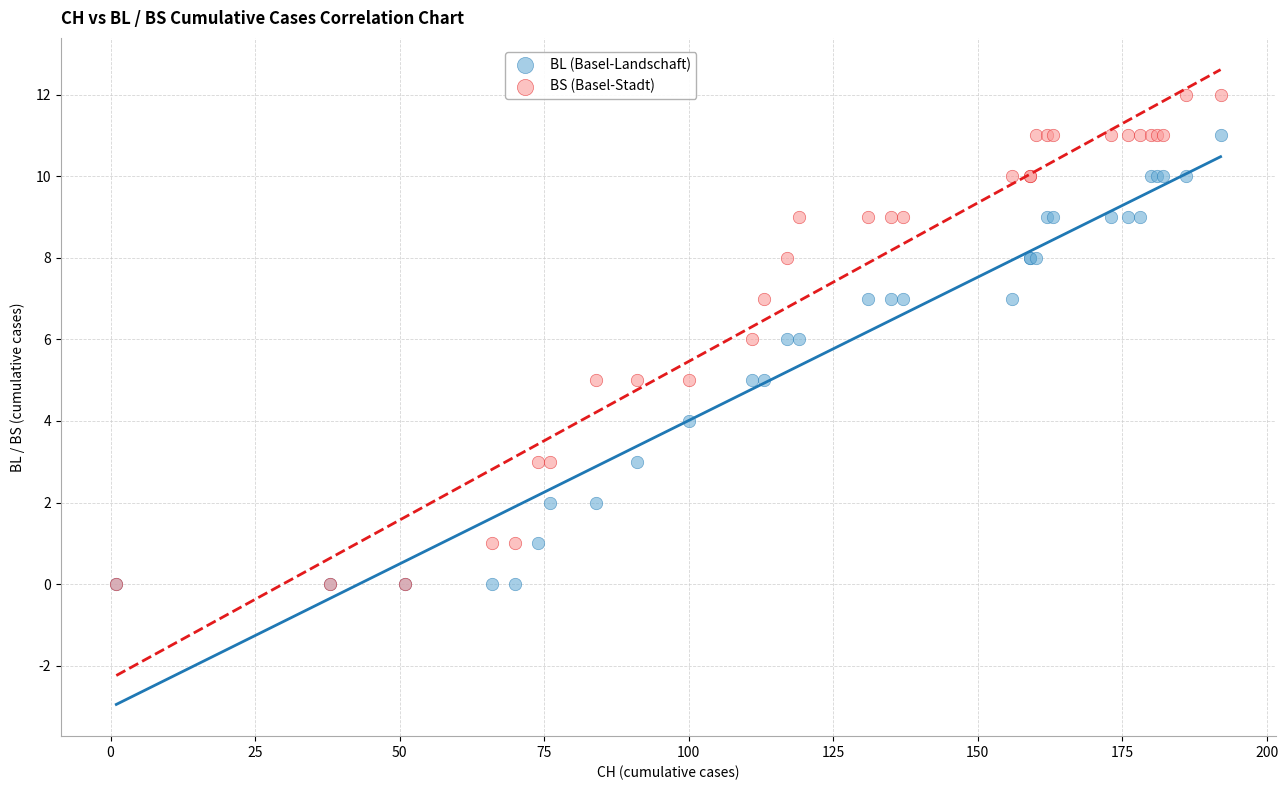

What are all the series names shown in the legend?

BL (Basel-Landschaft), BS (Basel-Stadt)